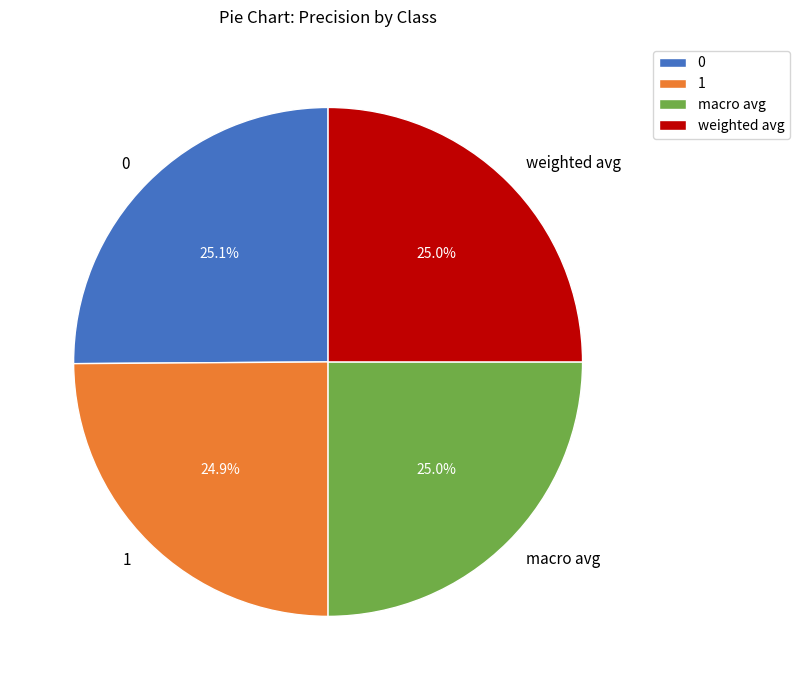

Does 0 account for over 50% of the chart?

No